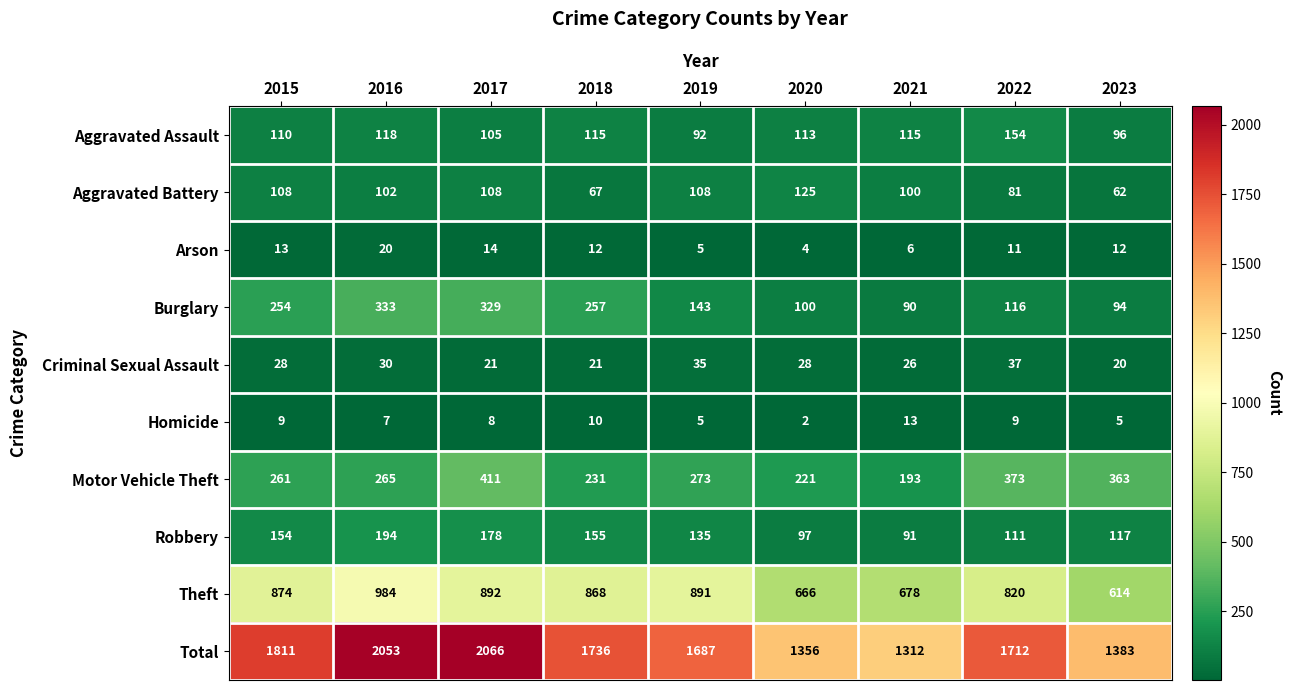

Which label corresponds to the largest value in the chart?

2017